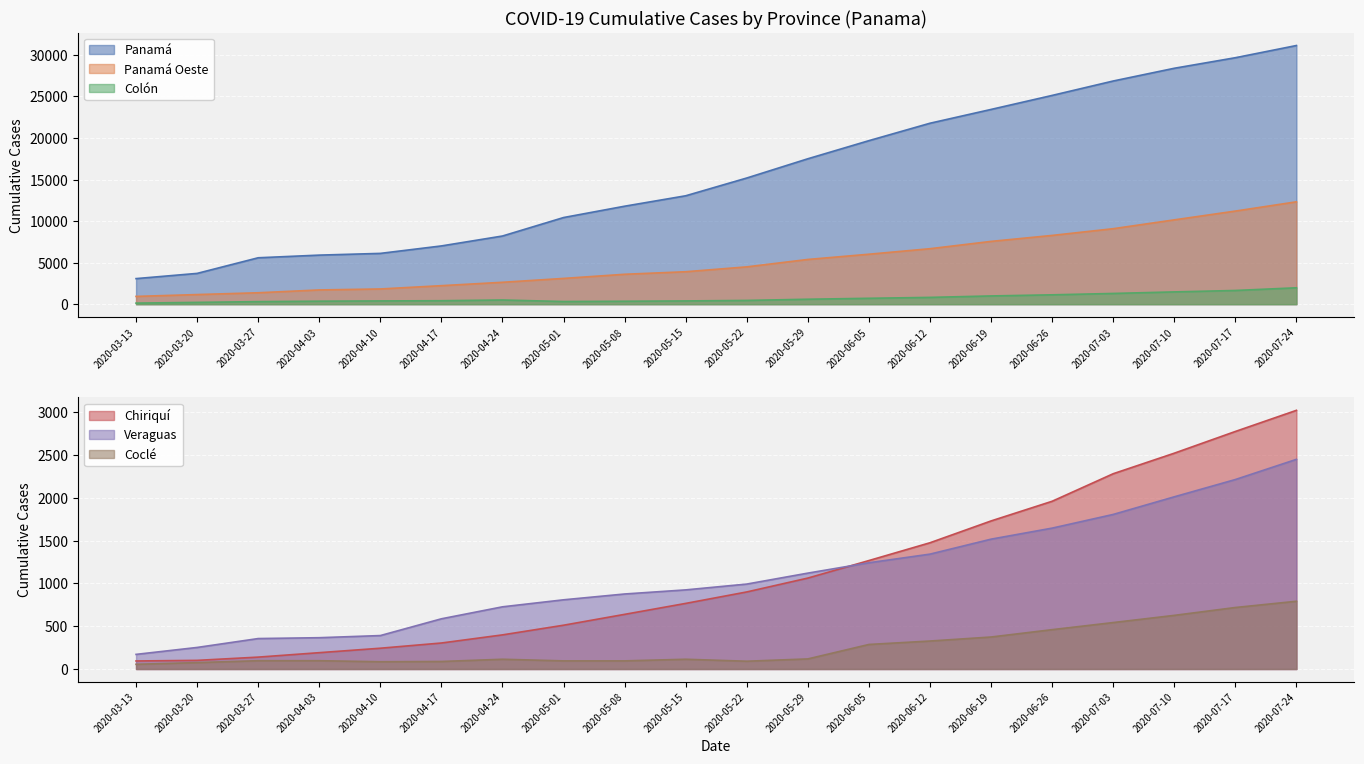

What is the sum of all Colón values?

14480